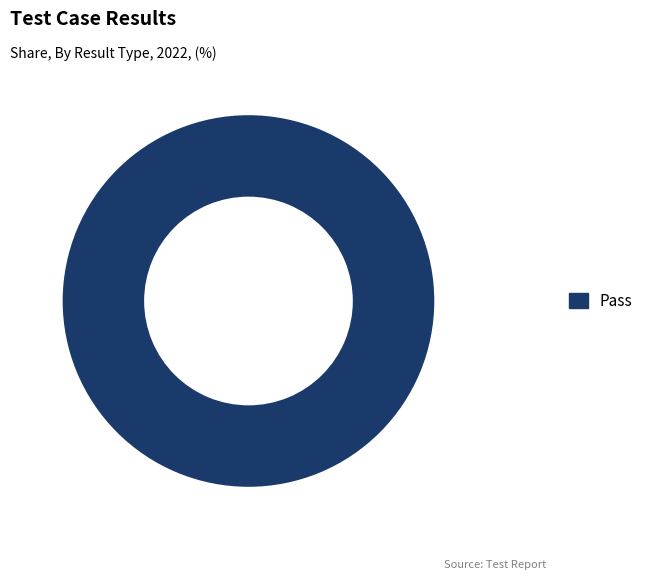

Which category accounts for the majority?

Pass